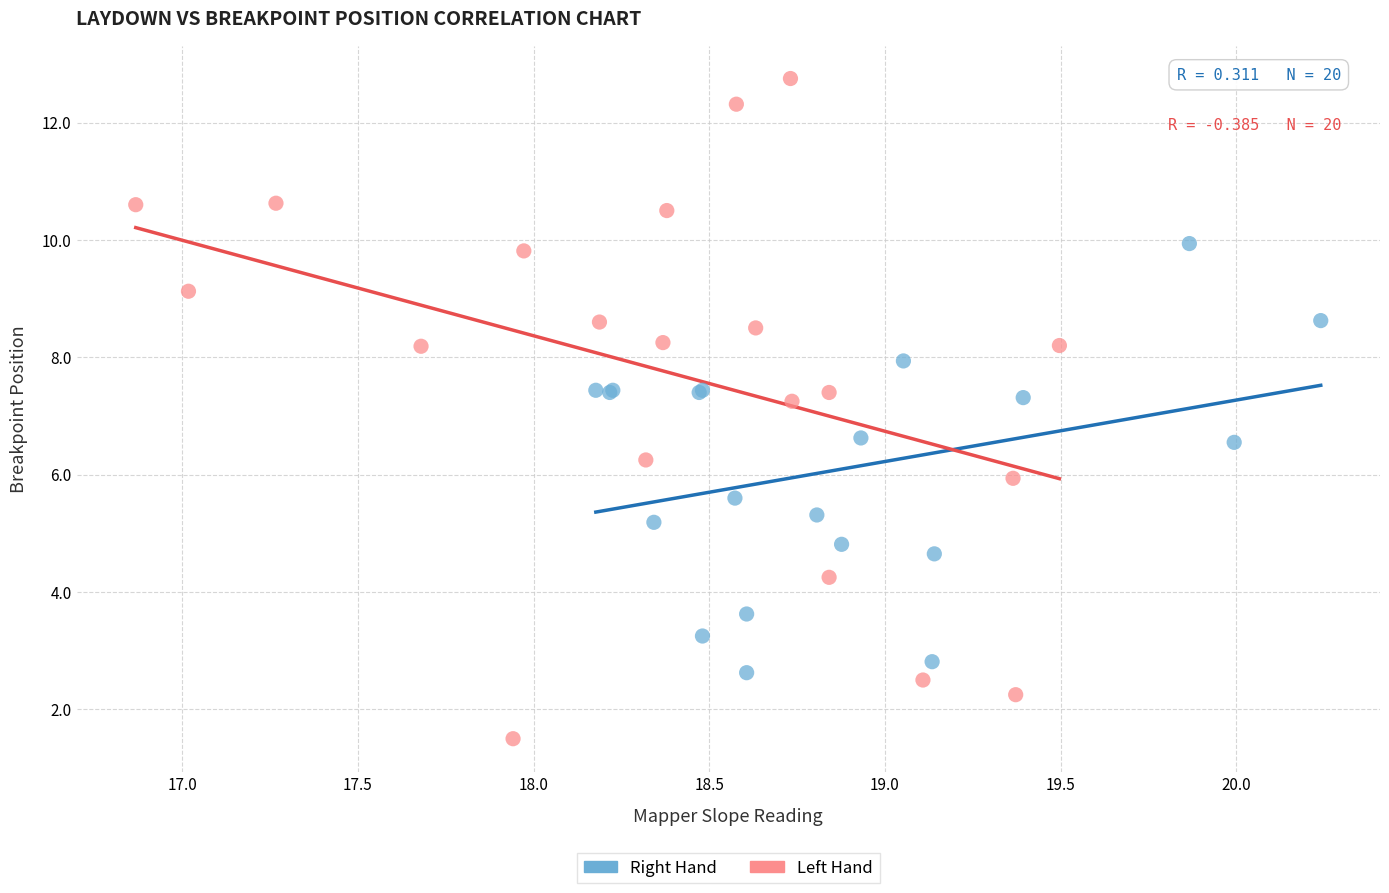

Which series reaches the minimum Y coordinate?

Left Hand